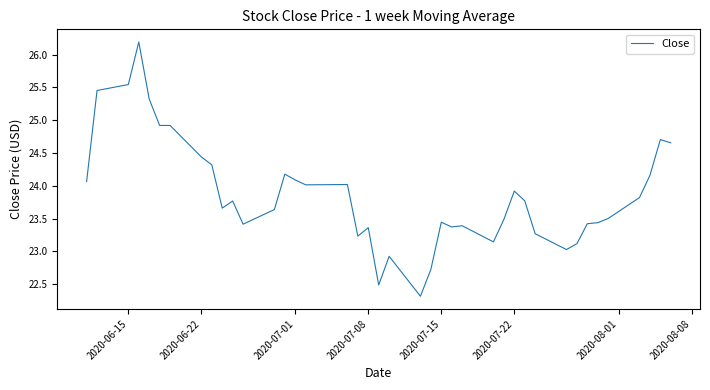

What is the greatest value displayed?

26.2